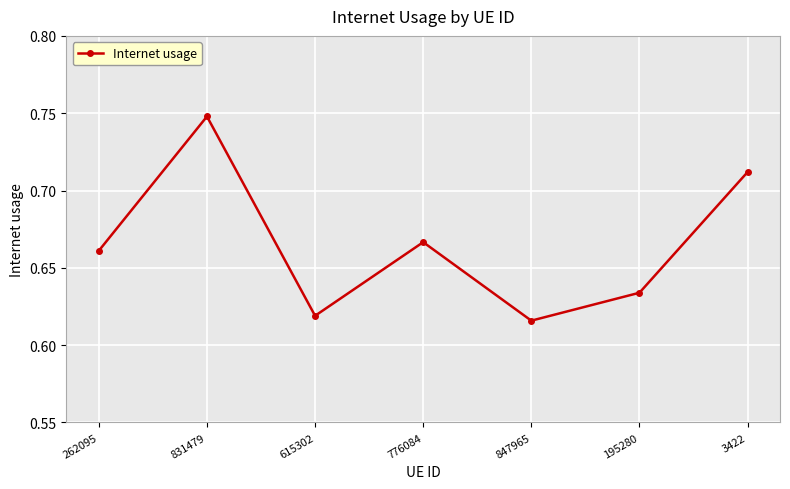

At which label is the value closest to 0?

847965